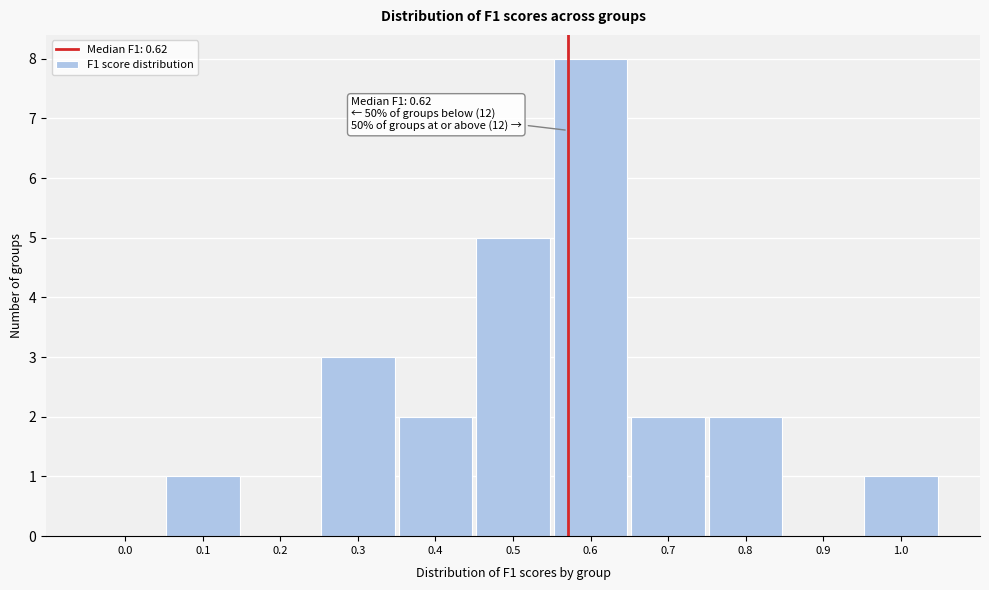

Reading left to right, extract all data points from this chart.

0.0=0	0.1=1	0.2=0	0.3=3	0.4=2	0.5=5	0.6=8	0.7=2	0.8=2	0.9=0	1.0=1